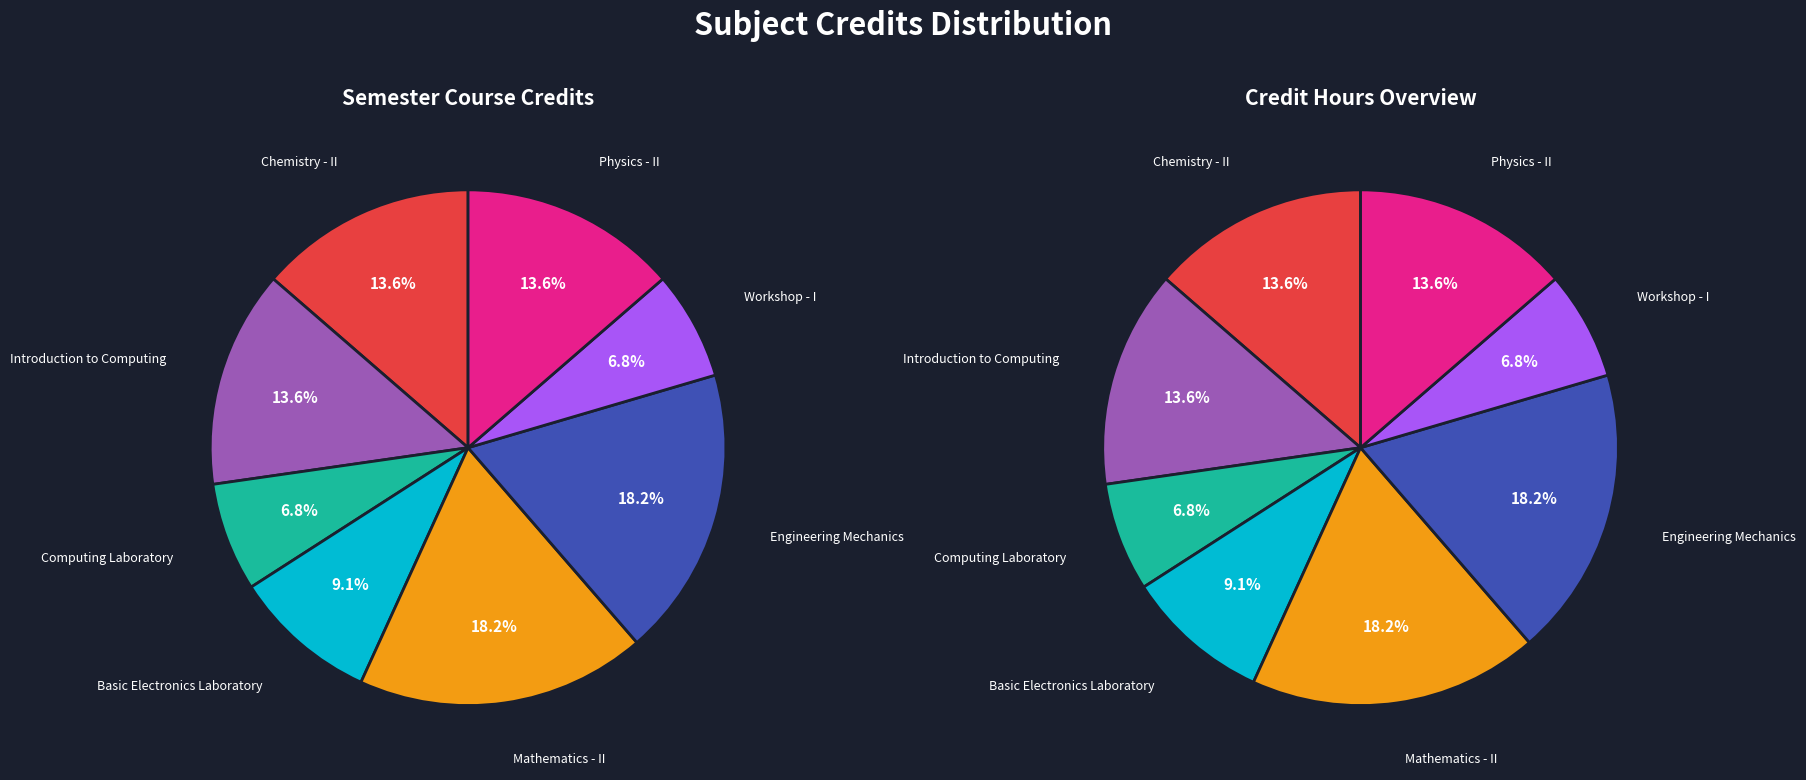

What is the change in value from Computing Laboratory to Engineering Mechanics?

+5